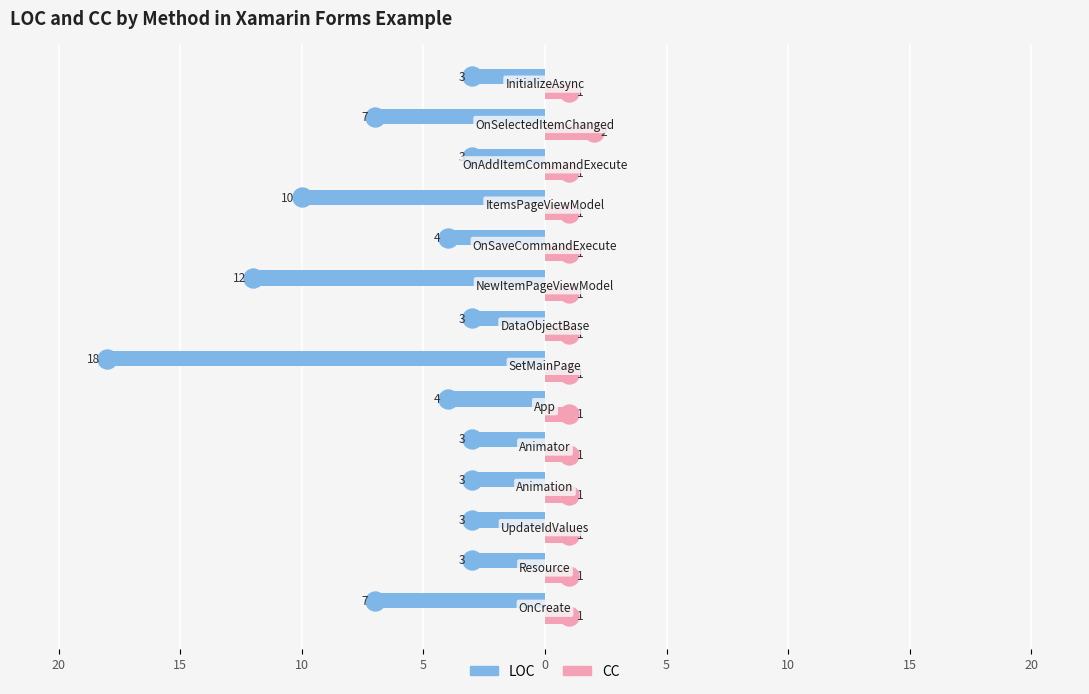

What are all the series names shown in the legend?

LOC, CC